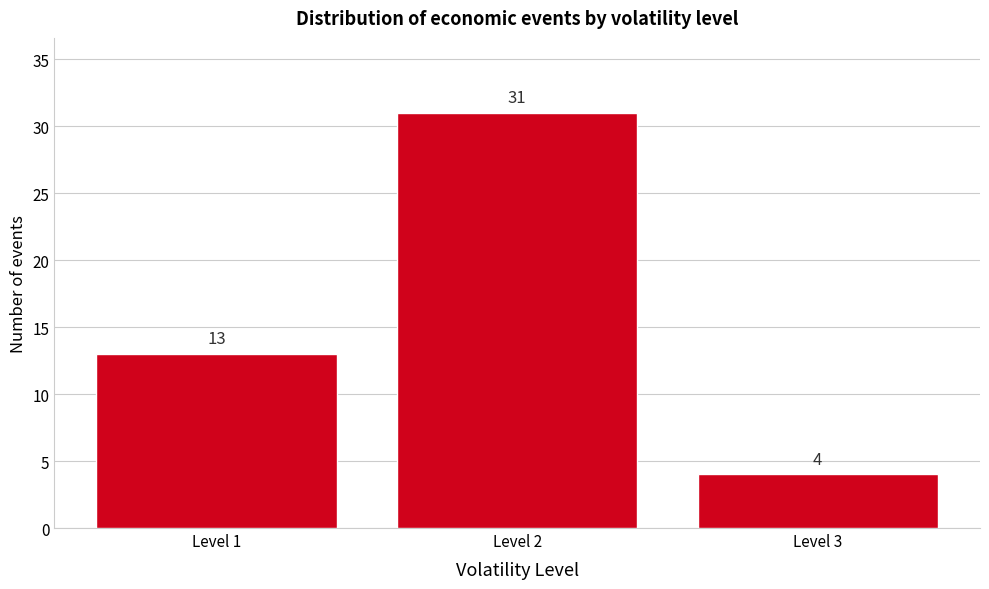

Reading left to right, transcribe all the data shown in this chart.

13	31	4